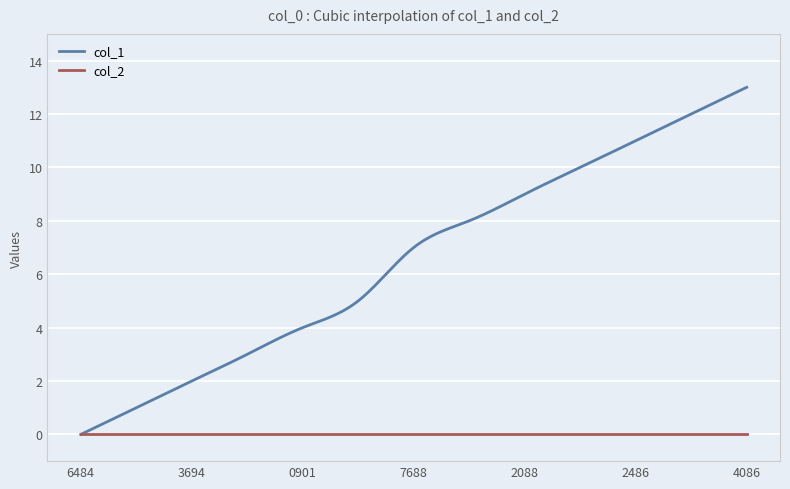

Which series has the largest range (max minus min)?

col_1